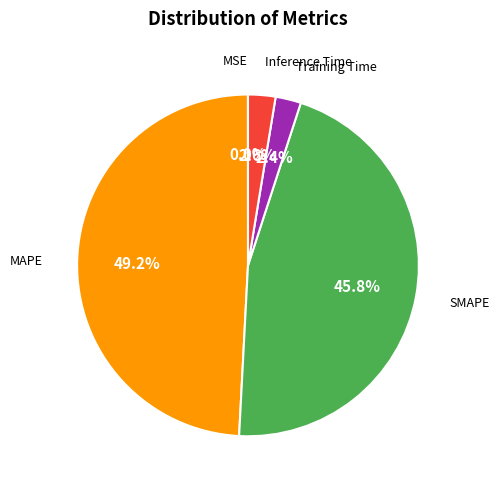

Is there any slice that represents more than half of the pie?

No